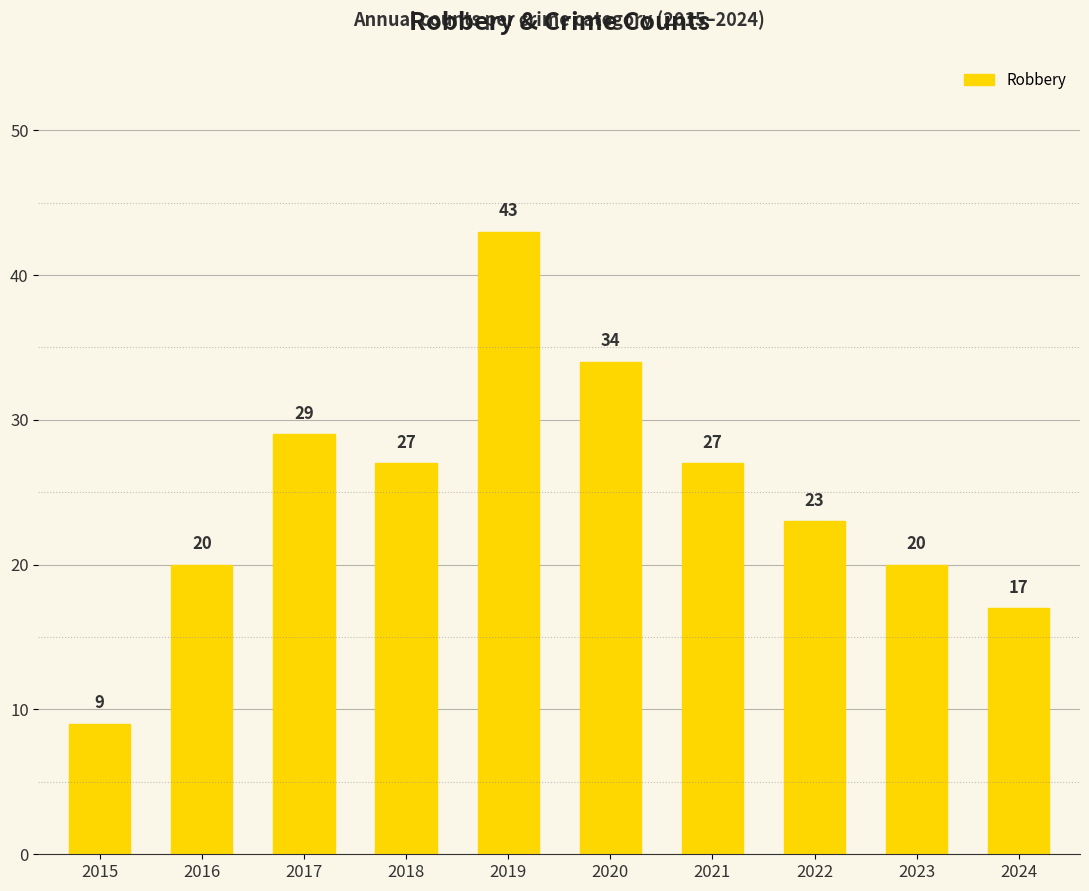

Approximately how many times larger is the value at 2022 compared to 2018?

0.9